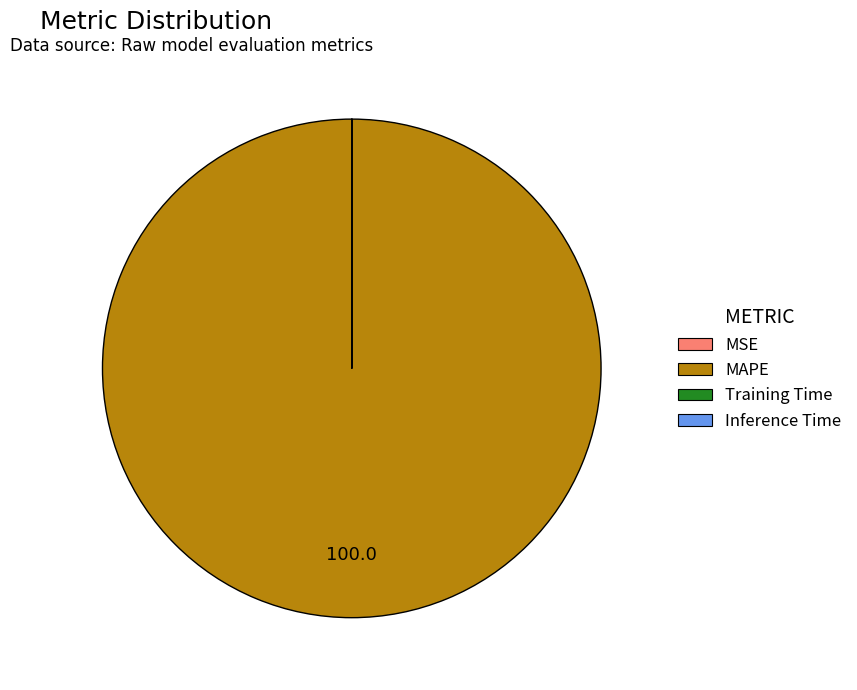

True or false: MAPE accounts for 93% of the total.

False